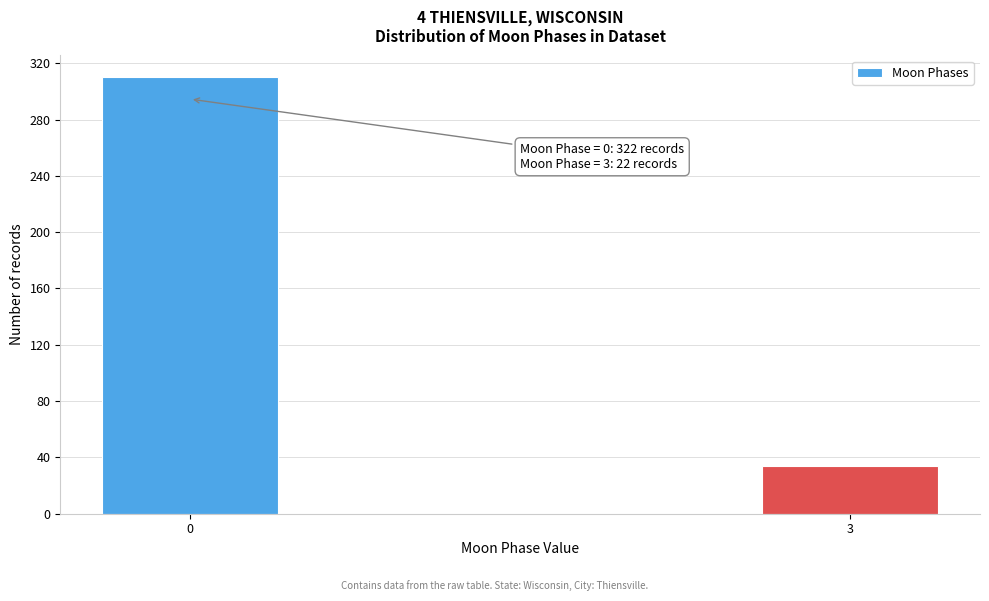

Reading left to right, what are all the values shown in this chart?

310	34